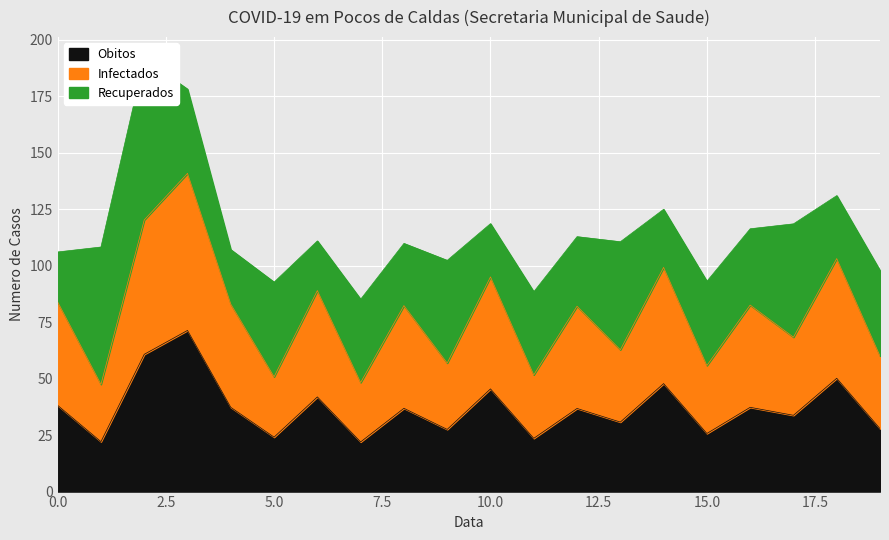

Where is the first local minimum for Obitos?

1